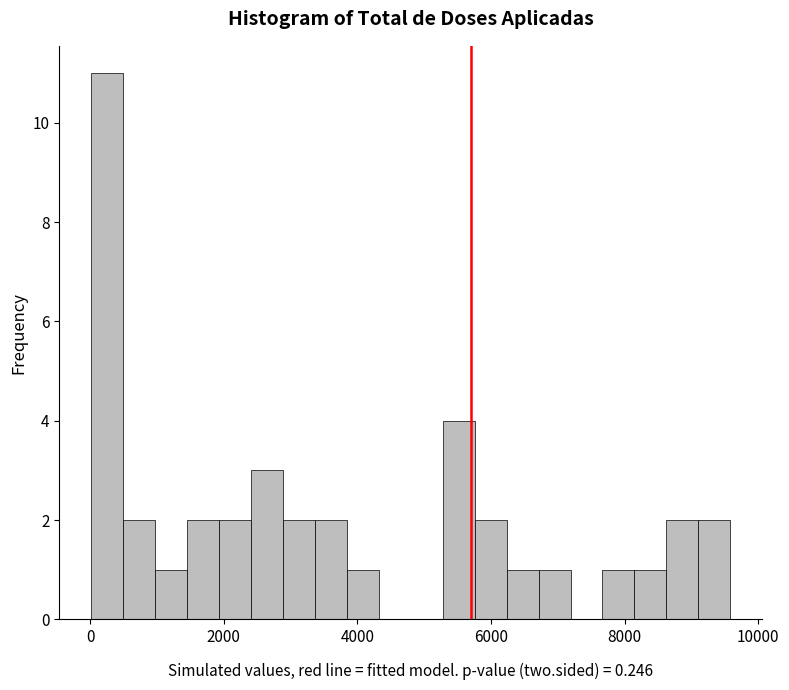

Read against the x-axis, roughly where is the centre of the tallest bar?

200